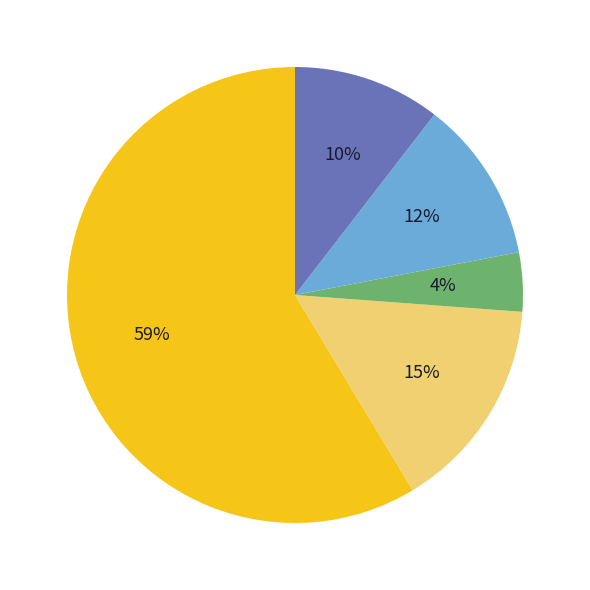

Is there a majority slice in this chart?

Yes